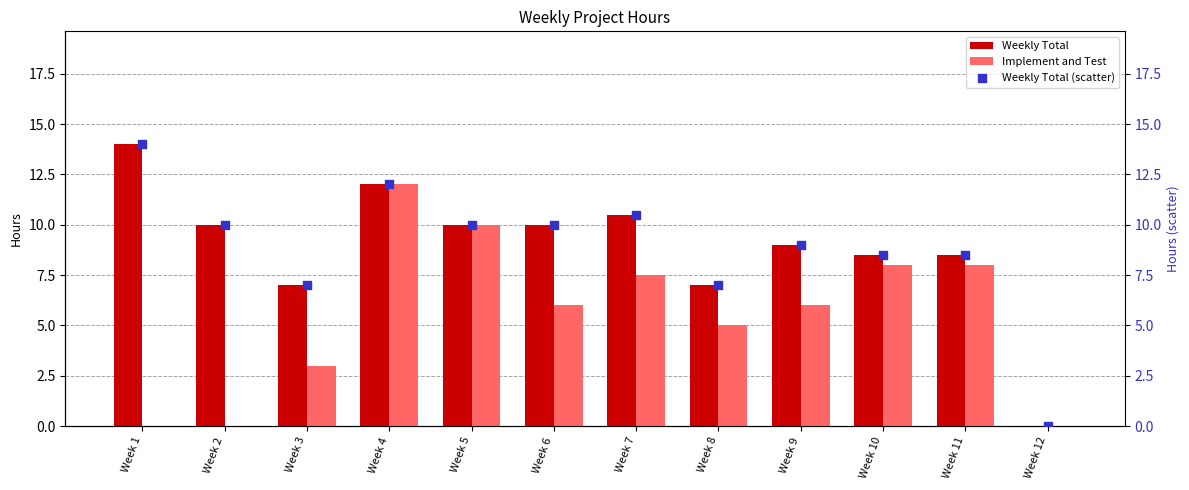

Which series contains the highest Y value?

Weekly Total